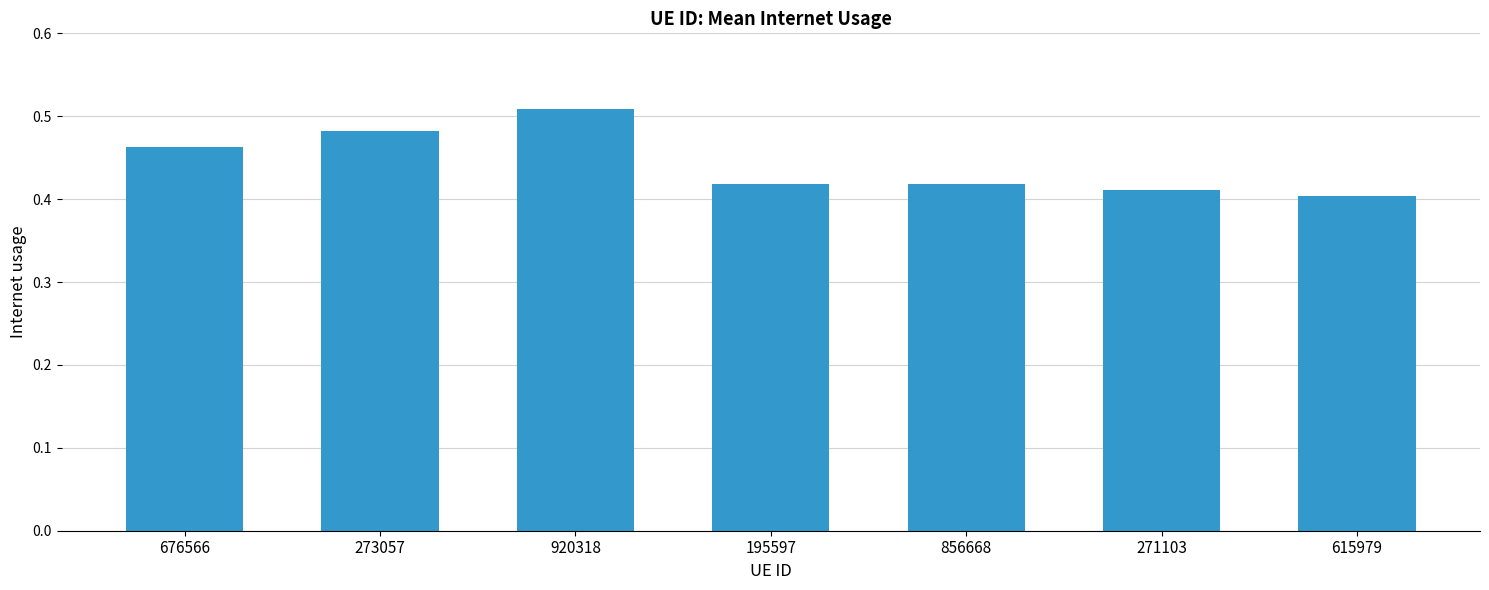

Between 615979 and 271103, which is larger?

271103